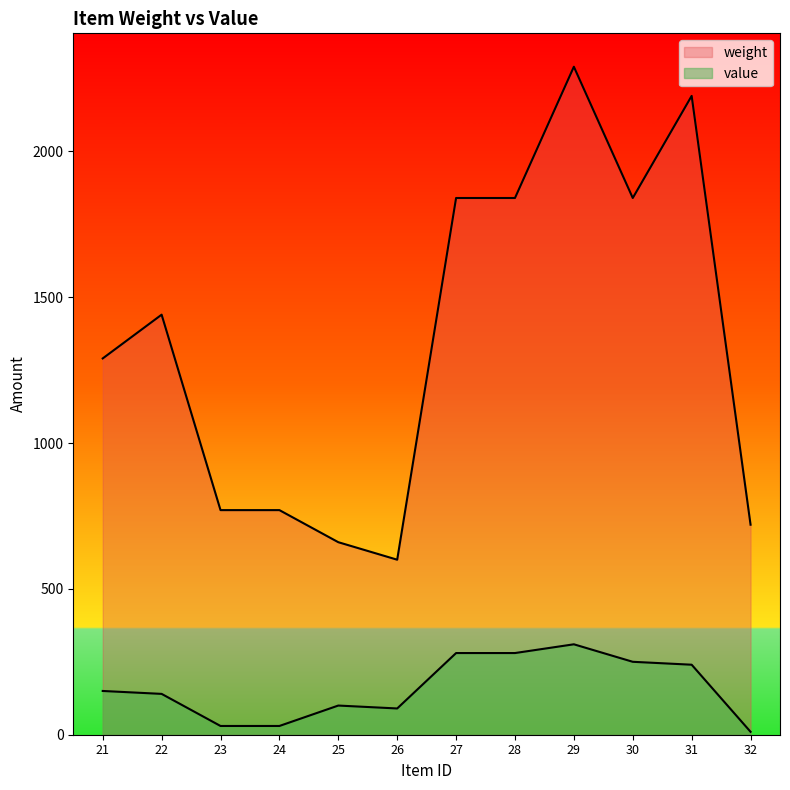

The value of value at 30 is 250. True or false?

True